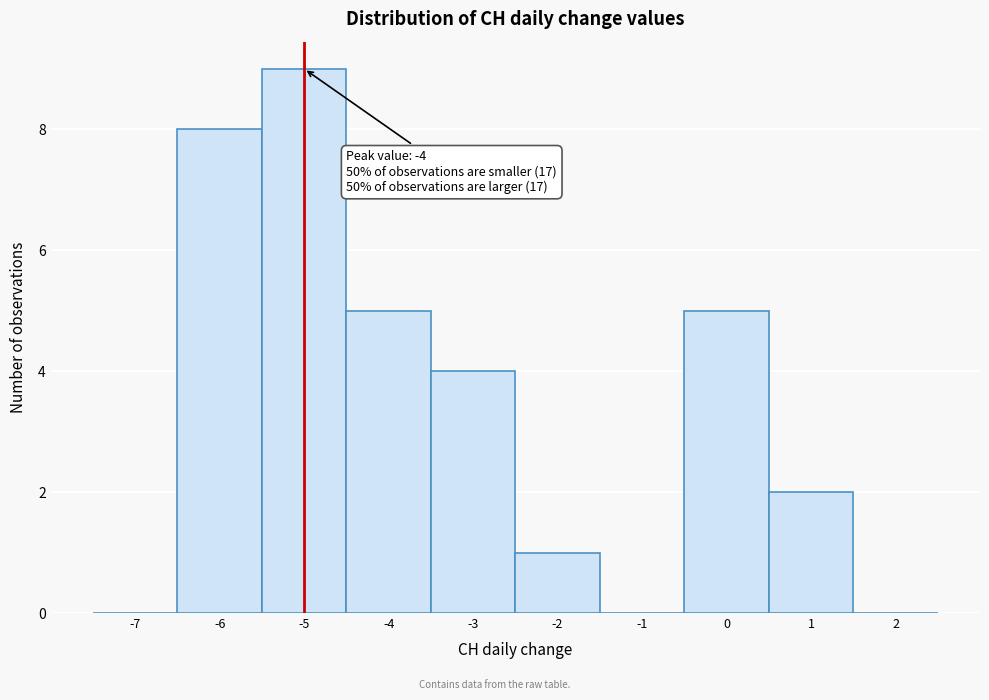

Reading left to right, transcribe all the data shown in this chart.

-7=0	-6=8	-5=9	-4=5	-3=4	-2=1	-1=0	0=5	1=2	2=0